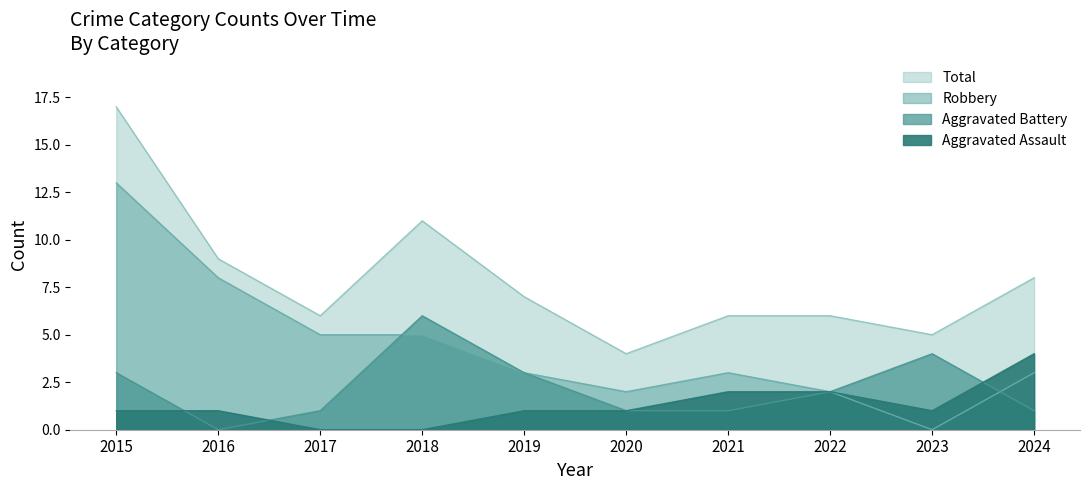

What is the approximate value of Aggravated Battery at 2018?

6